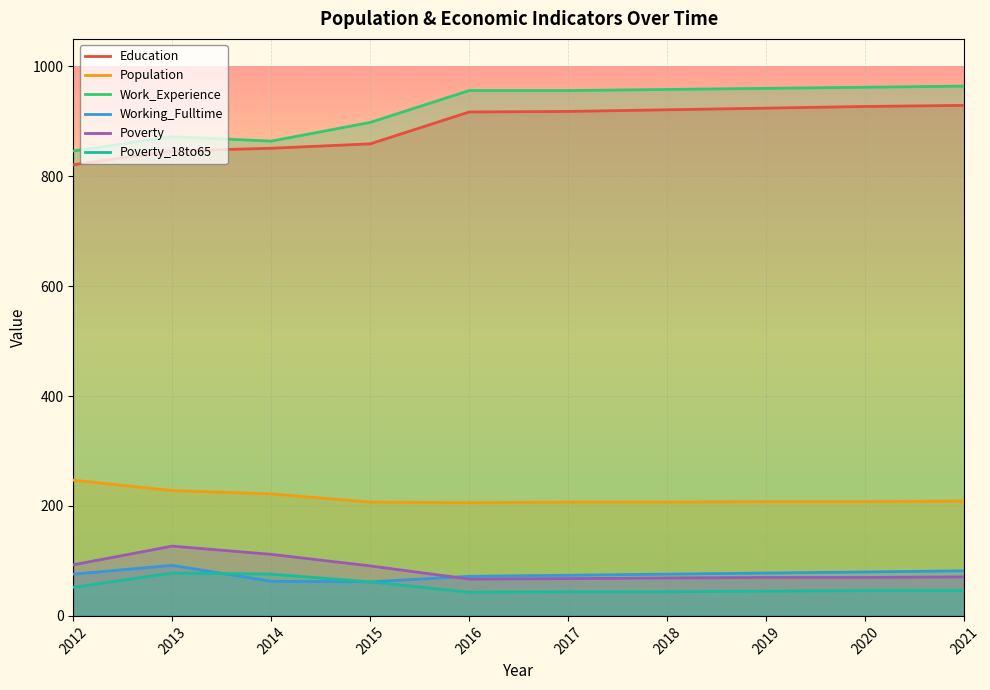

Is the value of Education at 2016 greater than the value of Work_Experience at 2016?

No